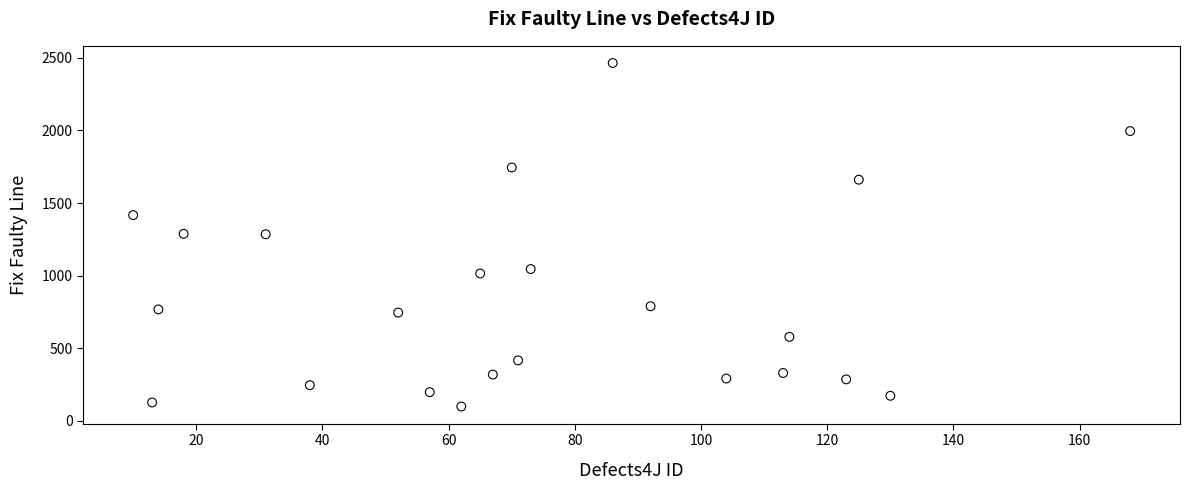

What is the range of X values (max minus min)?

158